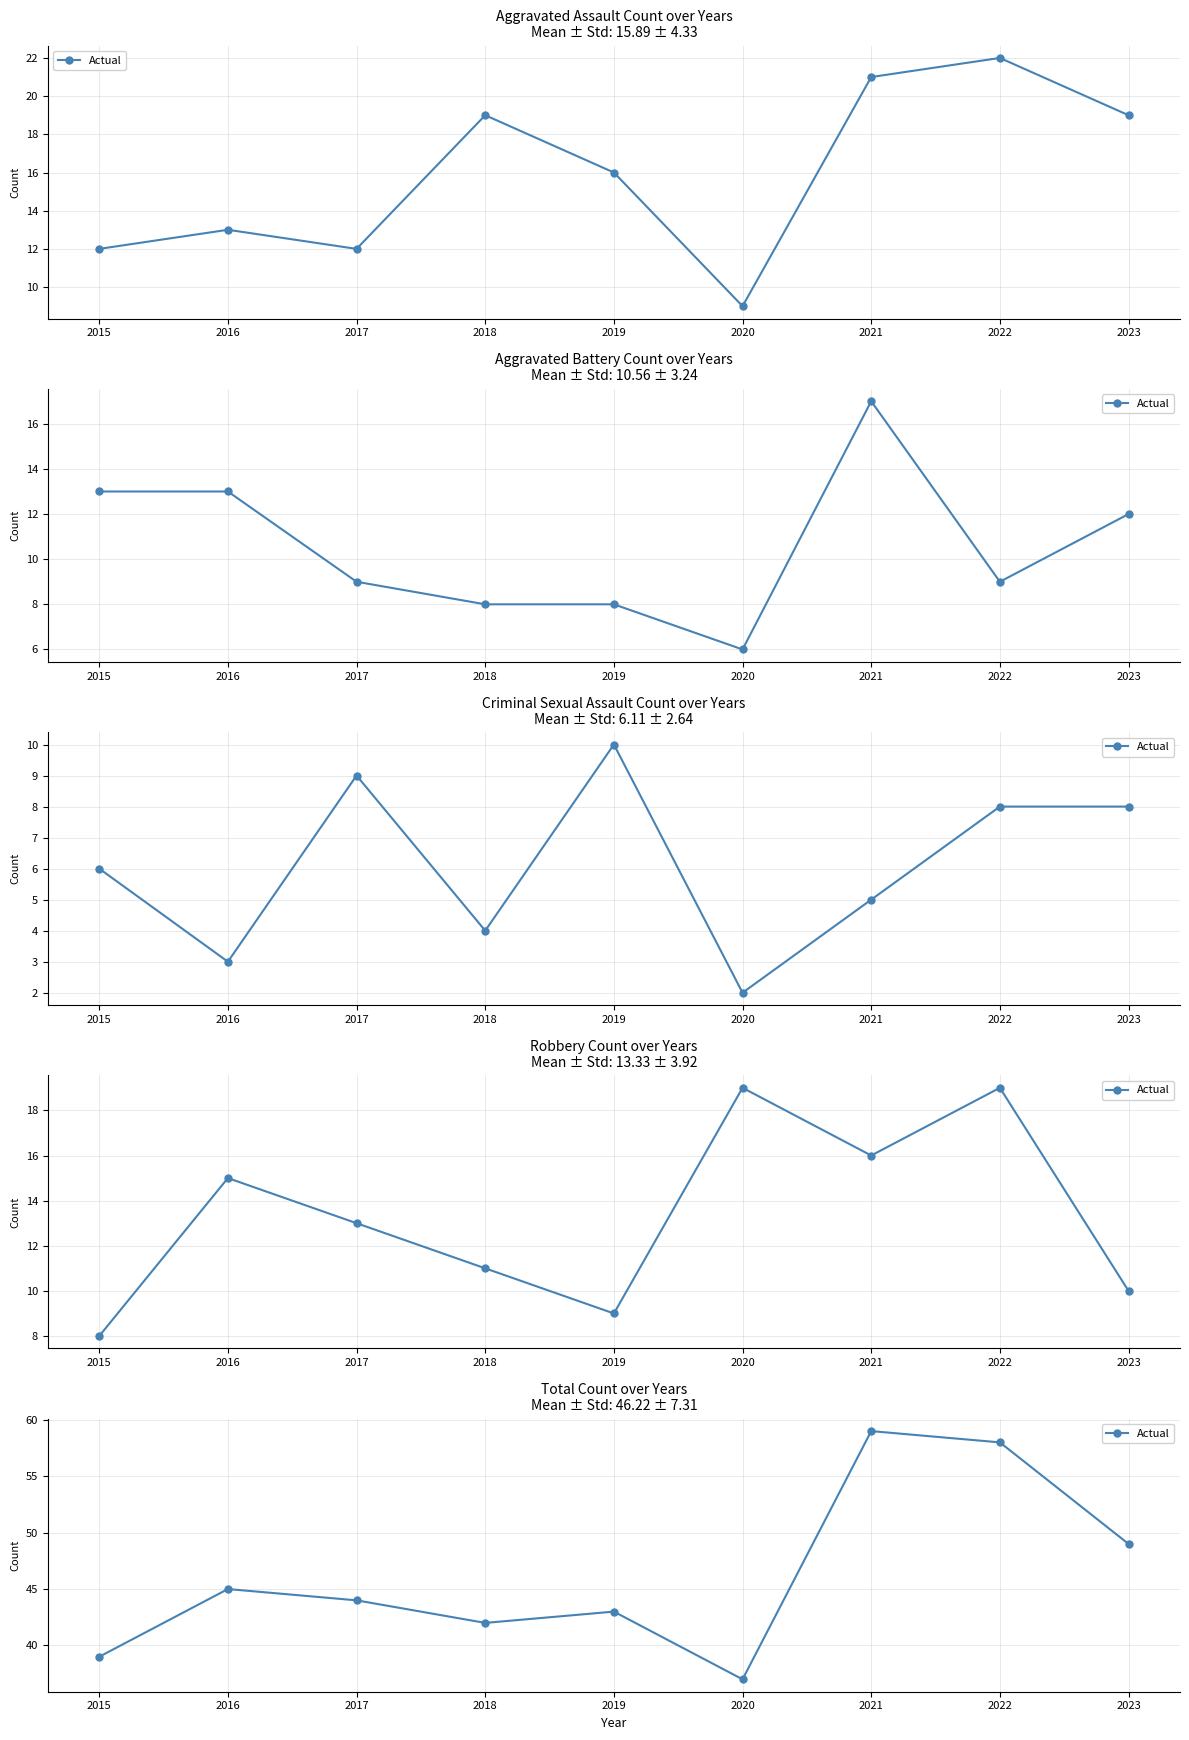

What is the value of the 9th point from the left?

49